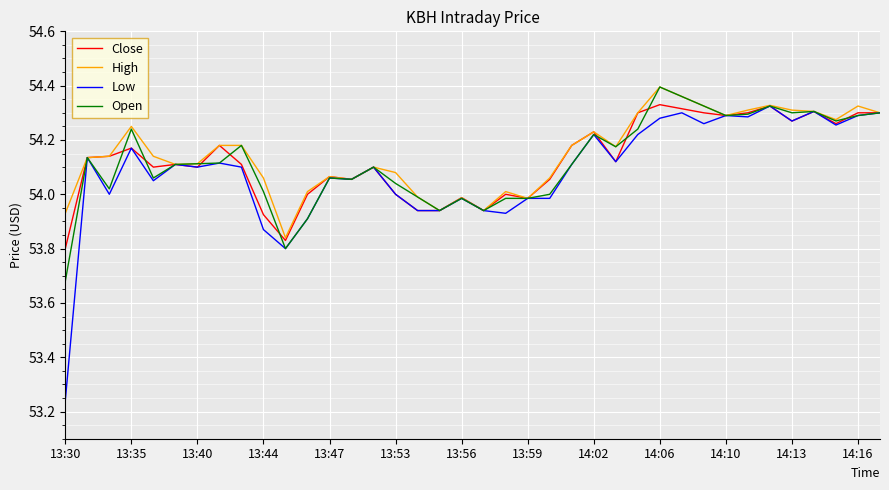

Which series has the widest spread of values?

Low